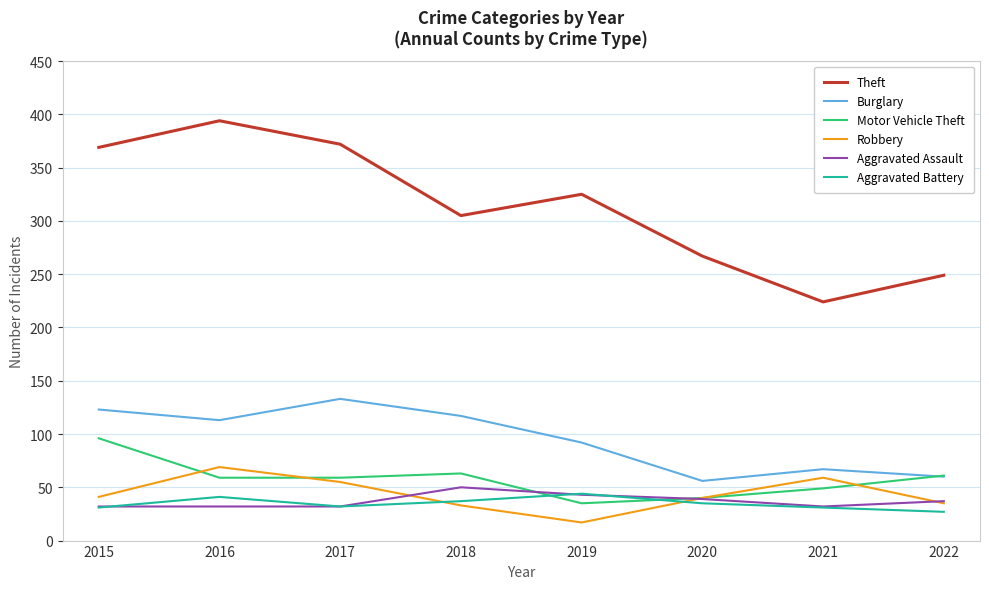

The Aggravated Battery series shows 32 at 2017. True or false?

True